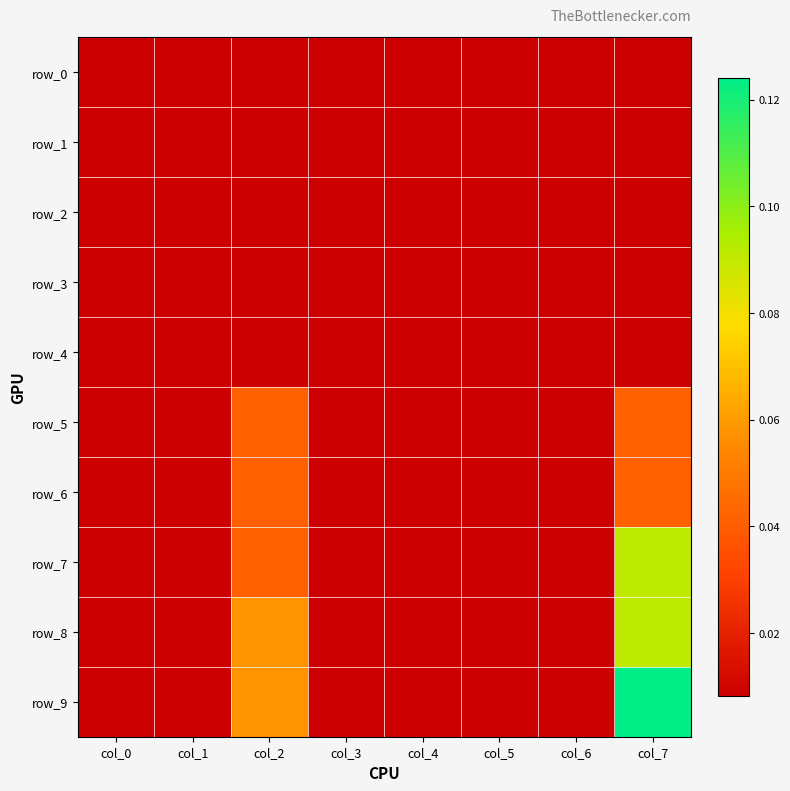

What is the highest value of the row_8 series?

0.1